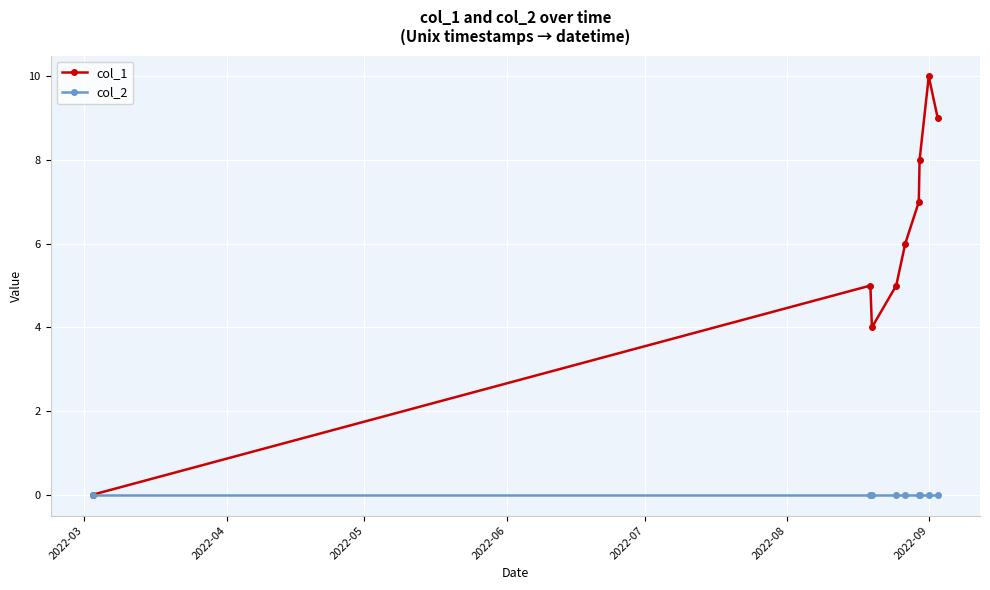

What is the average value of the col_1 series?

6